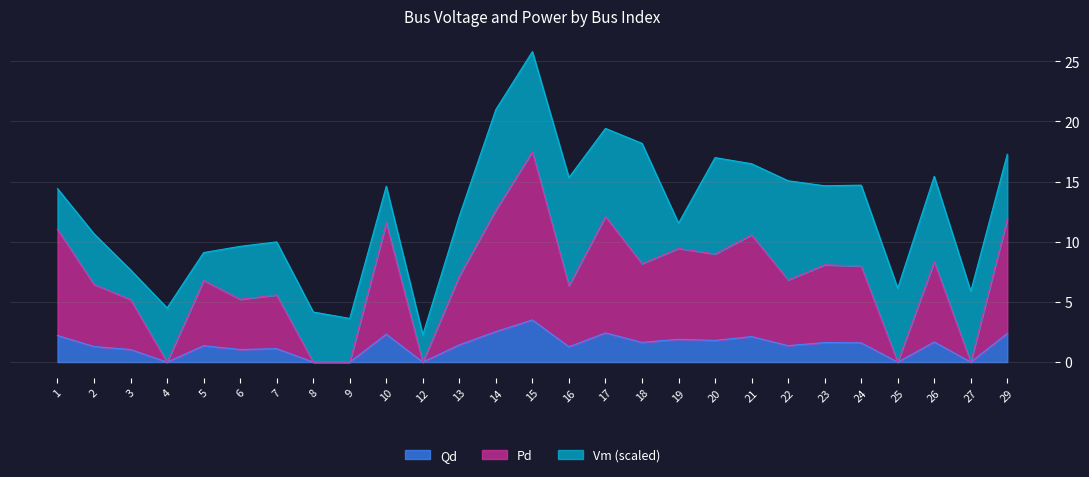

What are all the series names shown in the legend?

Qd, Pd, Vm (scaled)